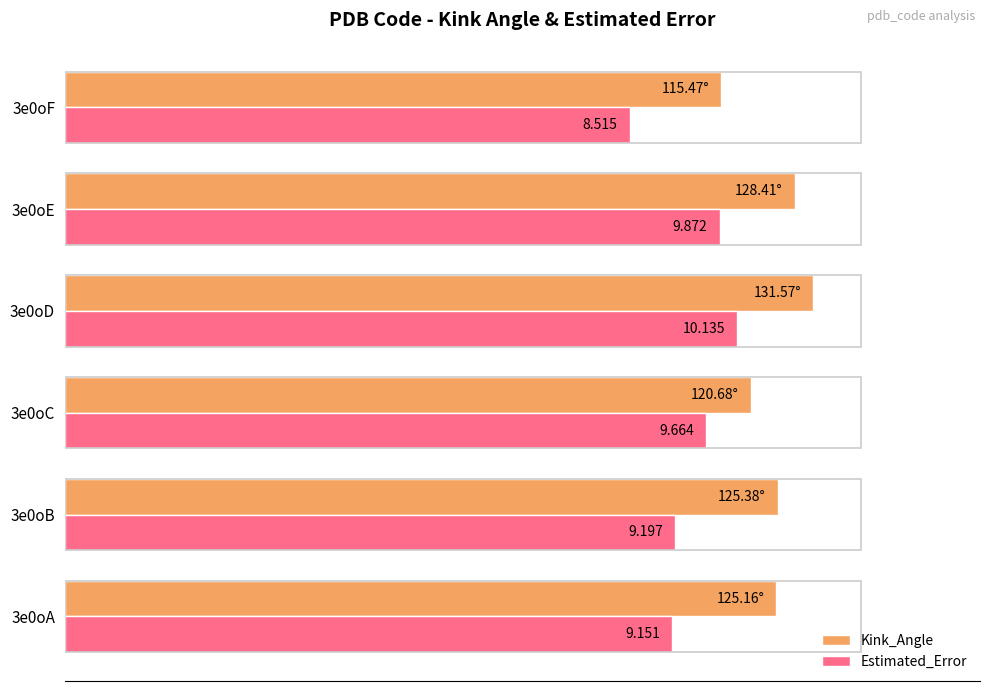

What are all the series names shown in the legend?

Kink_Angle, Estimated_Error